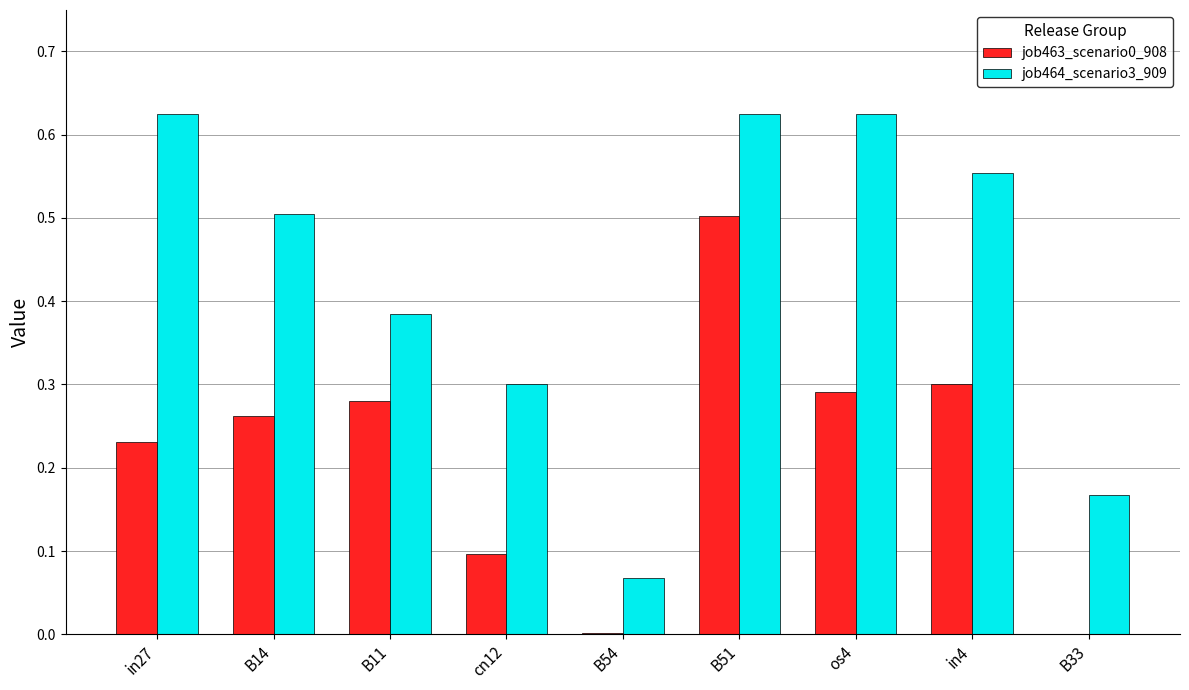

Is the value of job464_scenario3_909 at in4 greater than the value of job463_scenario0_908 at cn12?

Yes